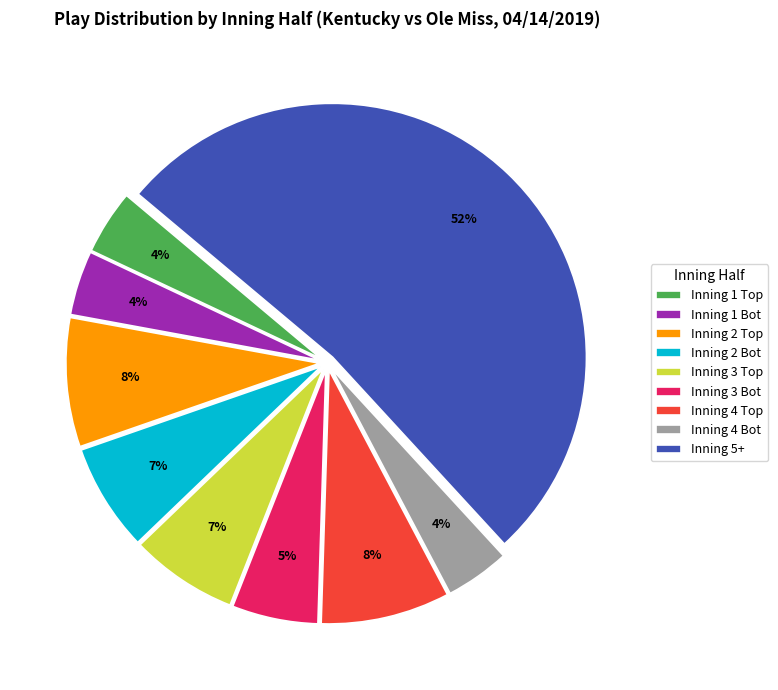

Which category has the biggest portion of the pie?

Inning 5+